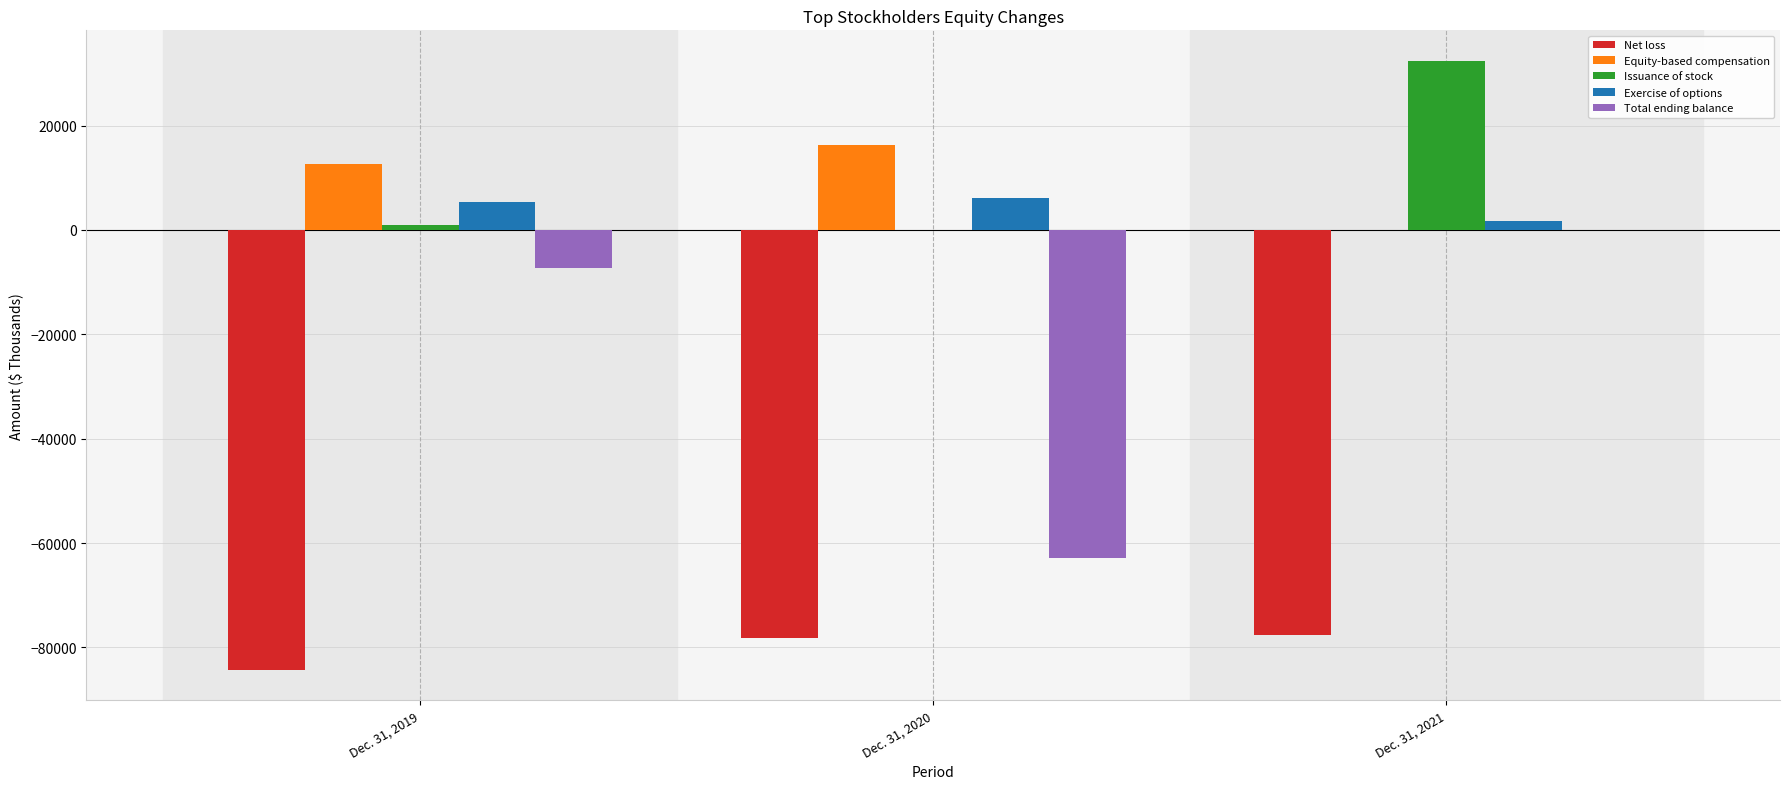

Which series has the largest range (max minus min)?

Total ending balance